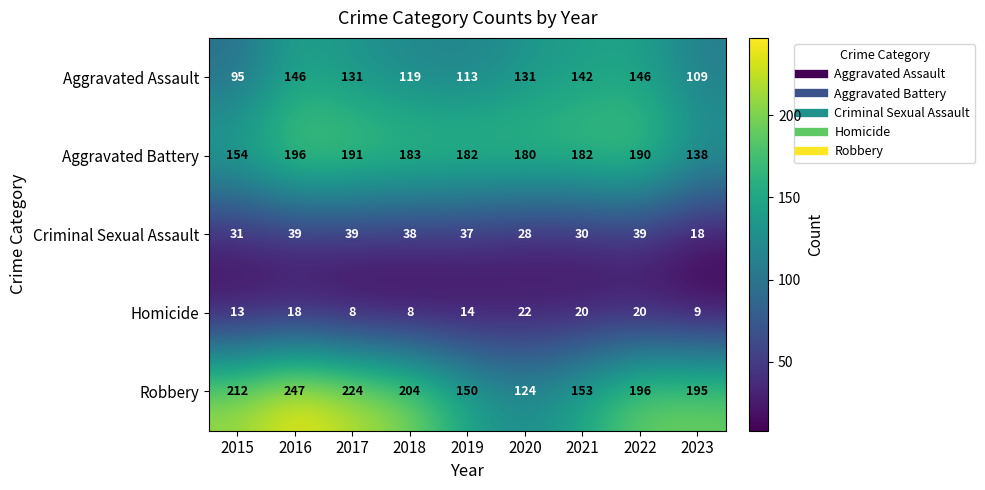

Which series changed the most between 2017 and 2019?

Robbery